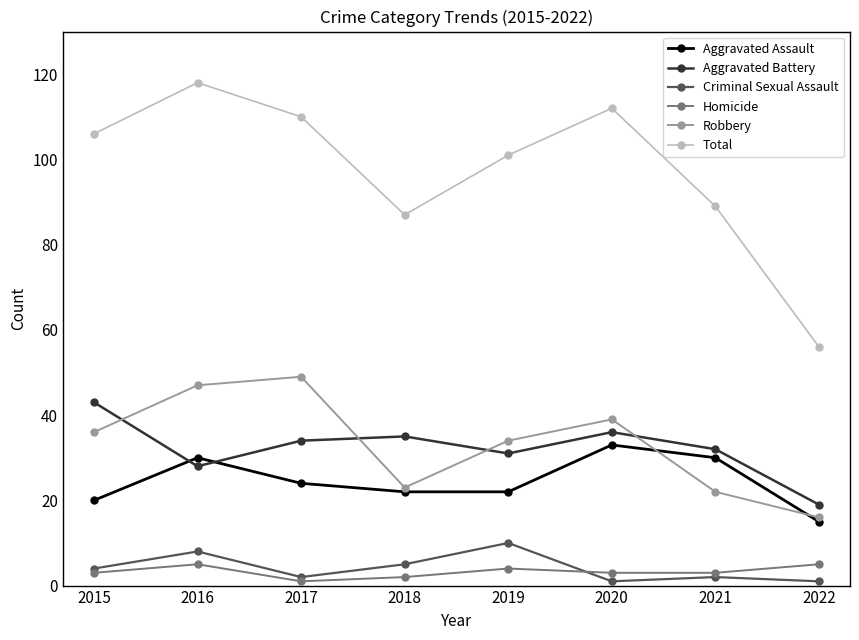

At how many categories does at least one series exceed 75?

7